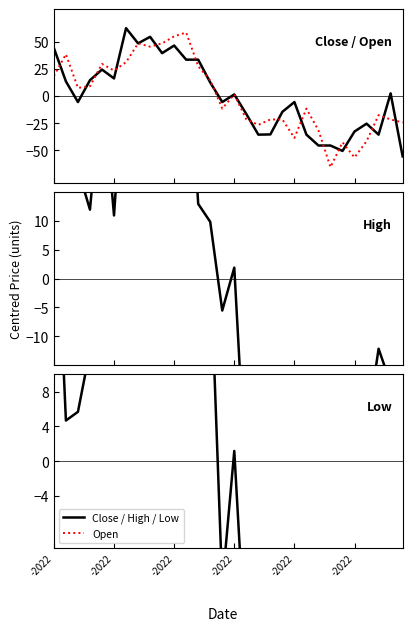

True or false: Close (centred) has more than 0 points higher than both neighbors.

True